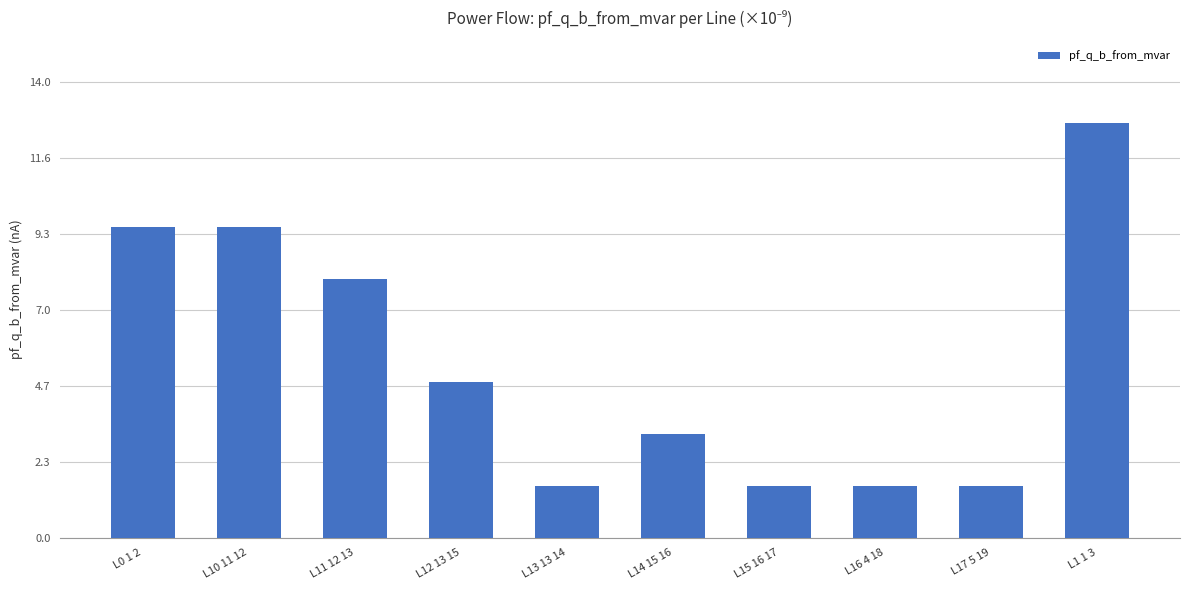

The chart shows a value of 4.8 at L12 13 15. True or false?

True